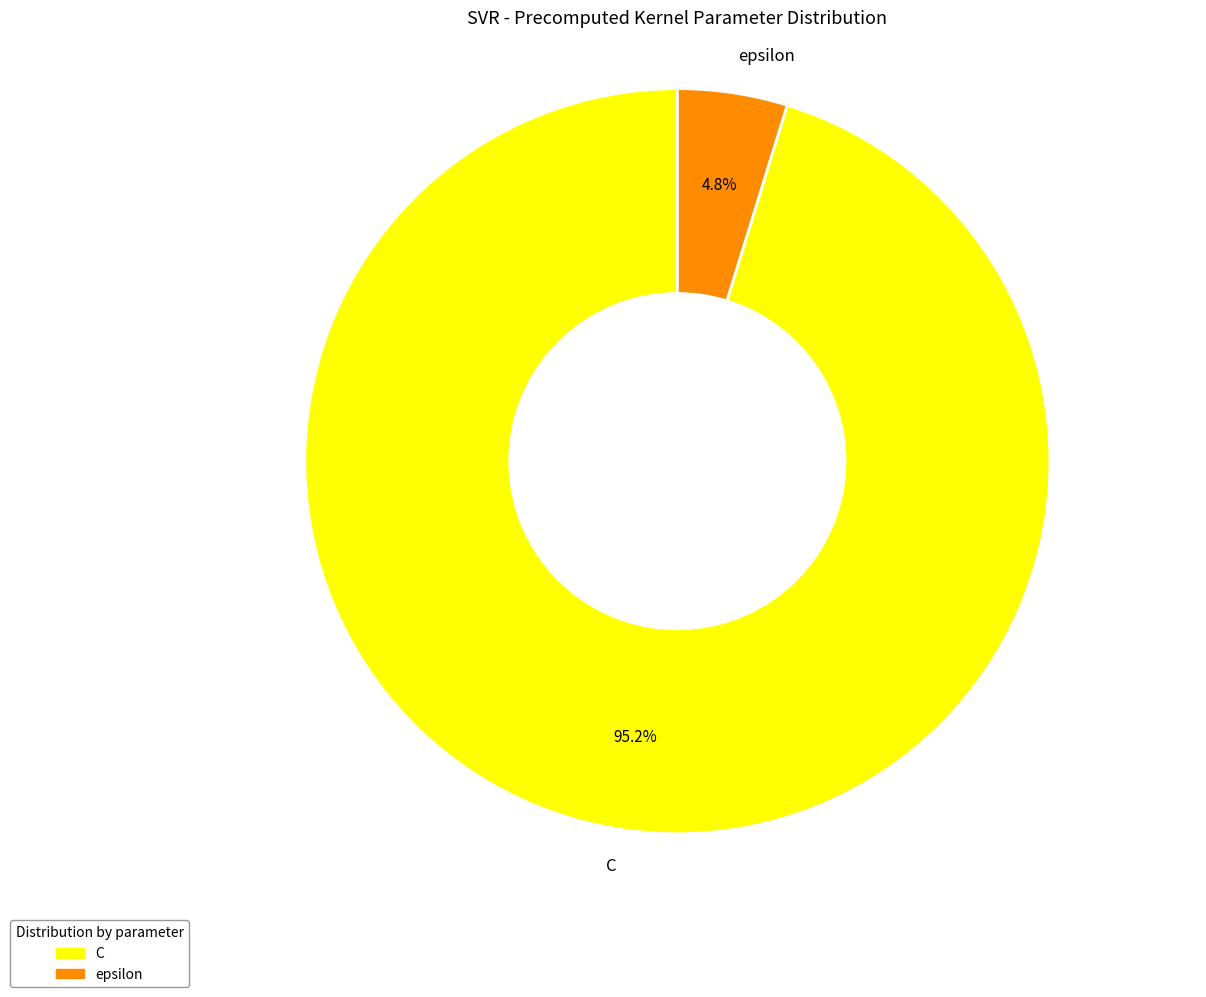

Is it true that epsilon is 5% of the pie?

True